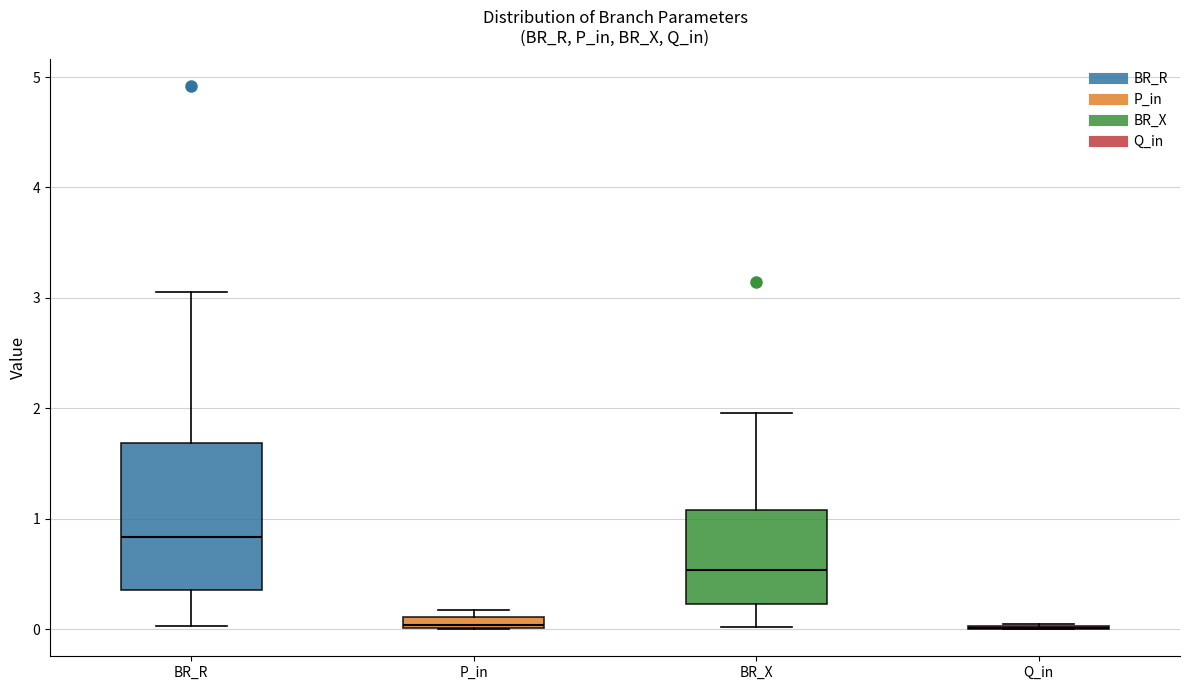

Comparing the boxes themselves (not the whiskers), which one is the tallest?

BR_R